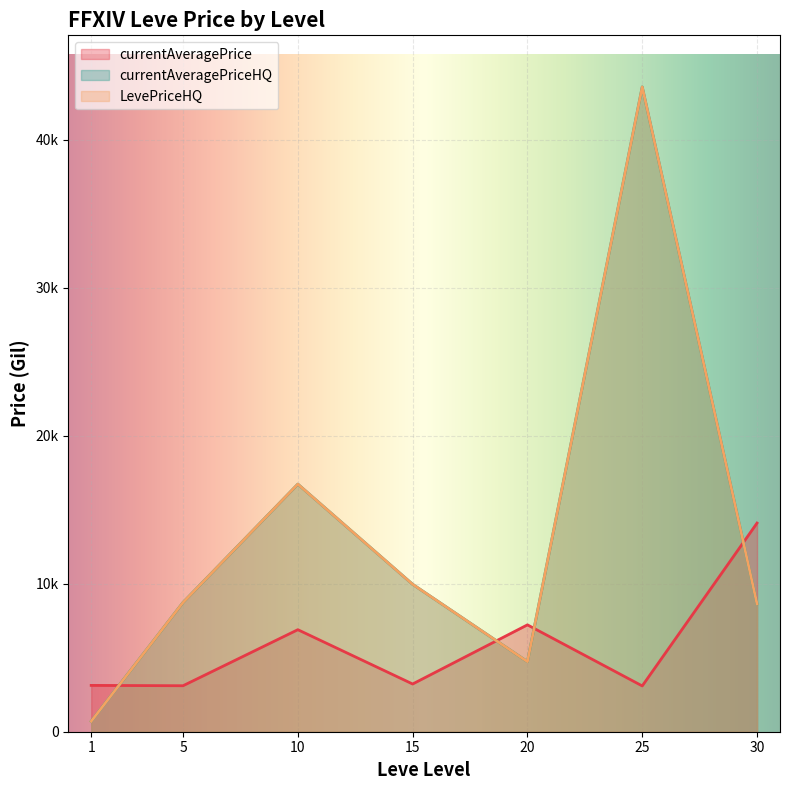

At which label does currentAveragePriceHQ reach its minimum?

1